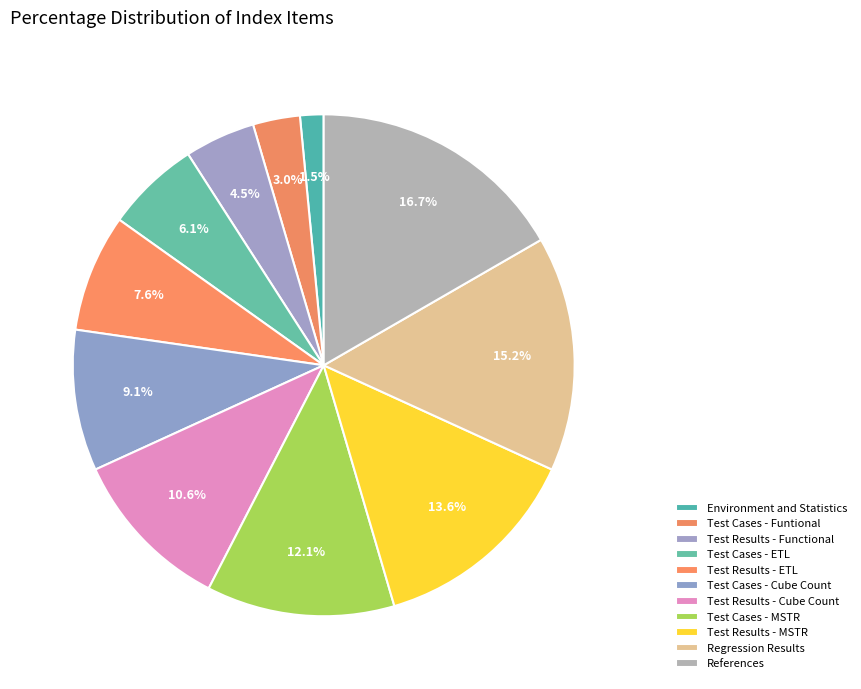

True or false: Regression Results accounts for 2% of the total.

False